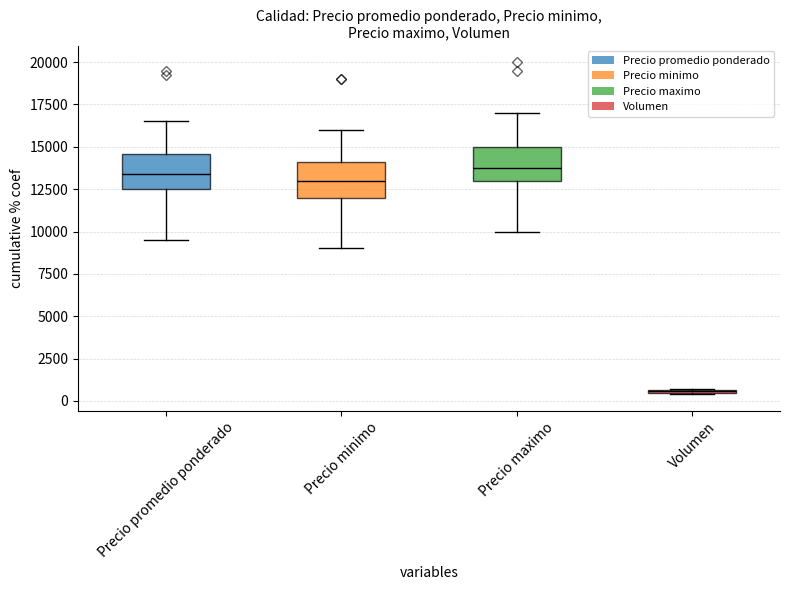

True or false: Precio promedio ponderado has a value of 7447 at 4.

False